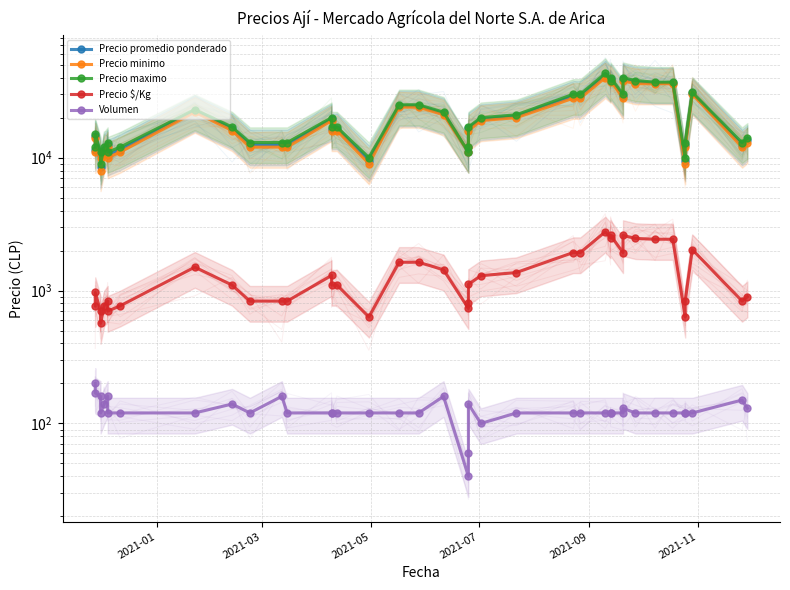

How many interior local valleys does the Precio maximo series have?

8